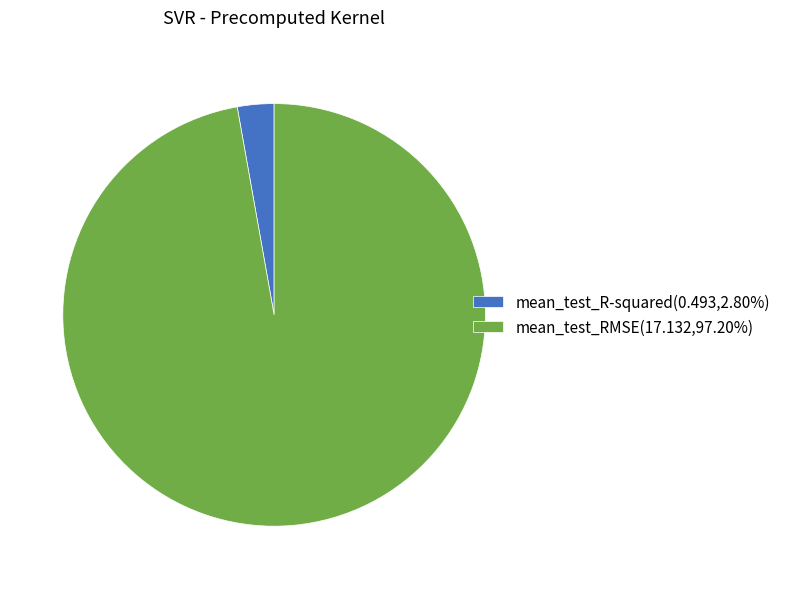

True or false: mean_test_RMSE accounts for 97% of the total.

True